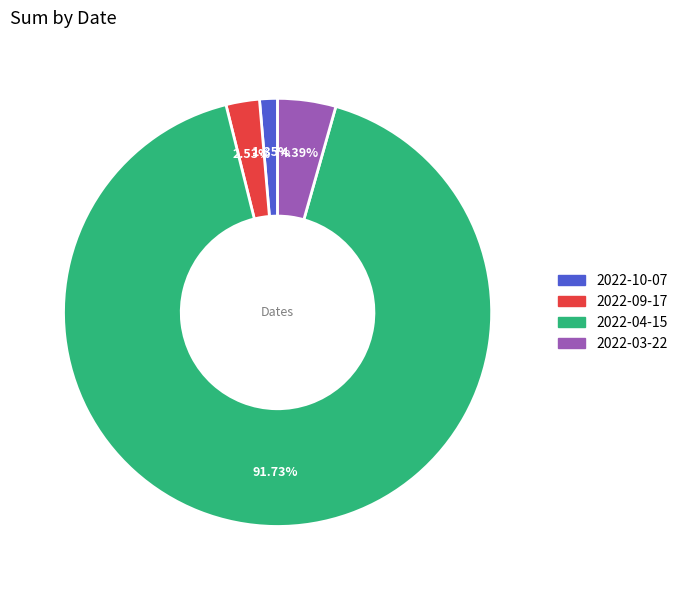

To the nearest percent, what portion does 2022-09-17 represent?

3%